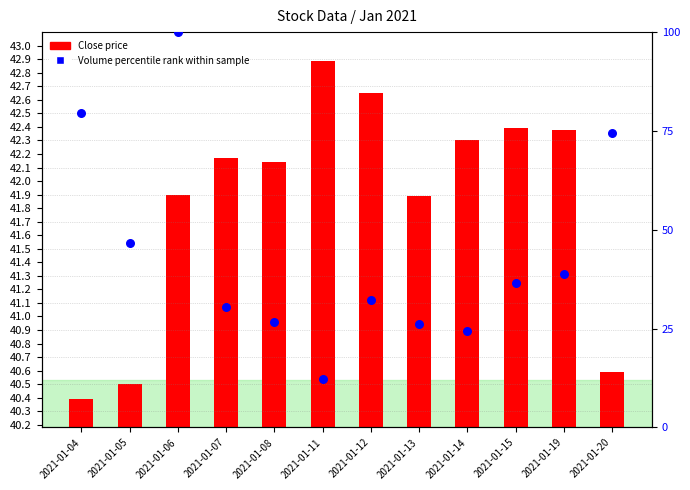

At how many categories does at least one series exceed 5?

12